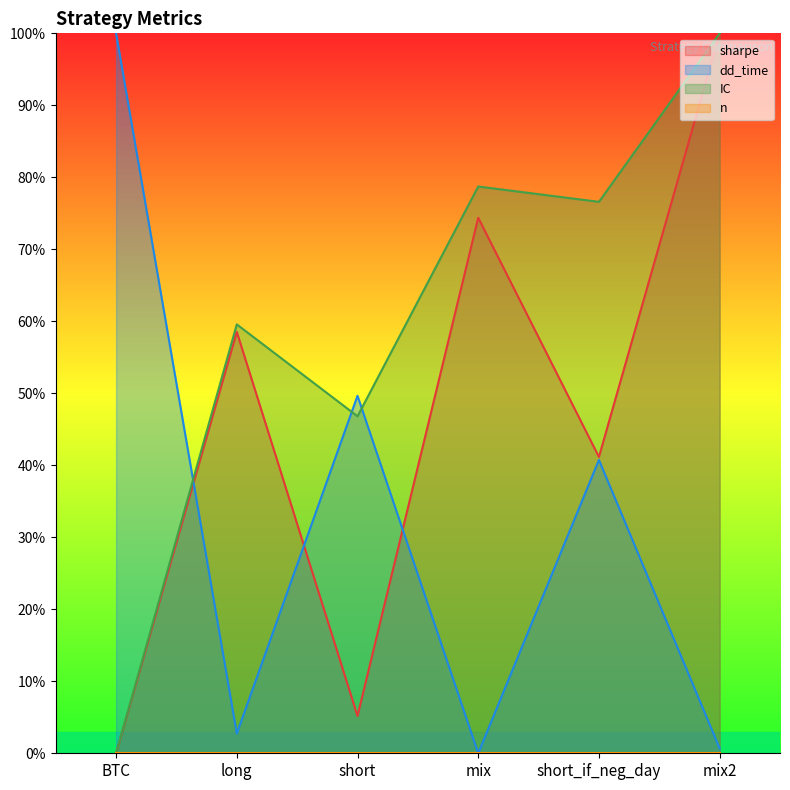

What is the difference between the sharpe values at mix2 and mix?

25.6